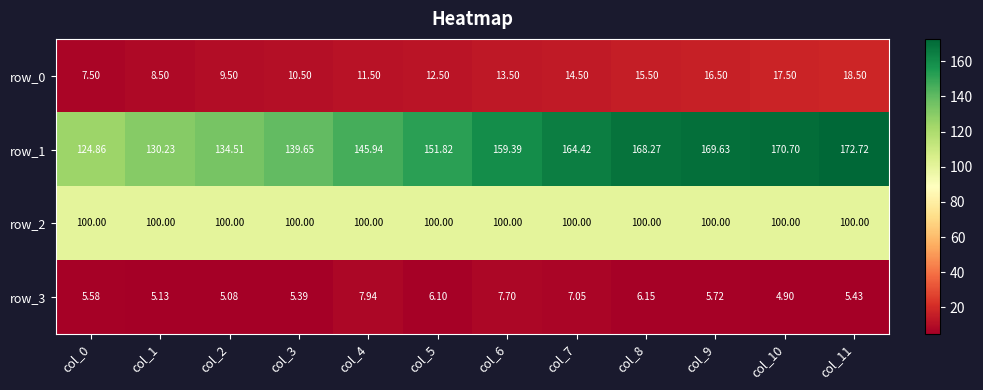

At which category is the sum across all series the highest?

col_11